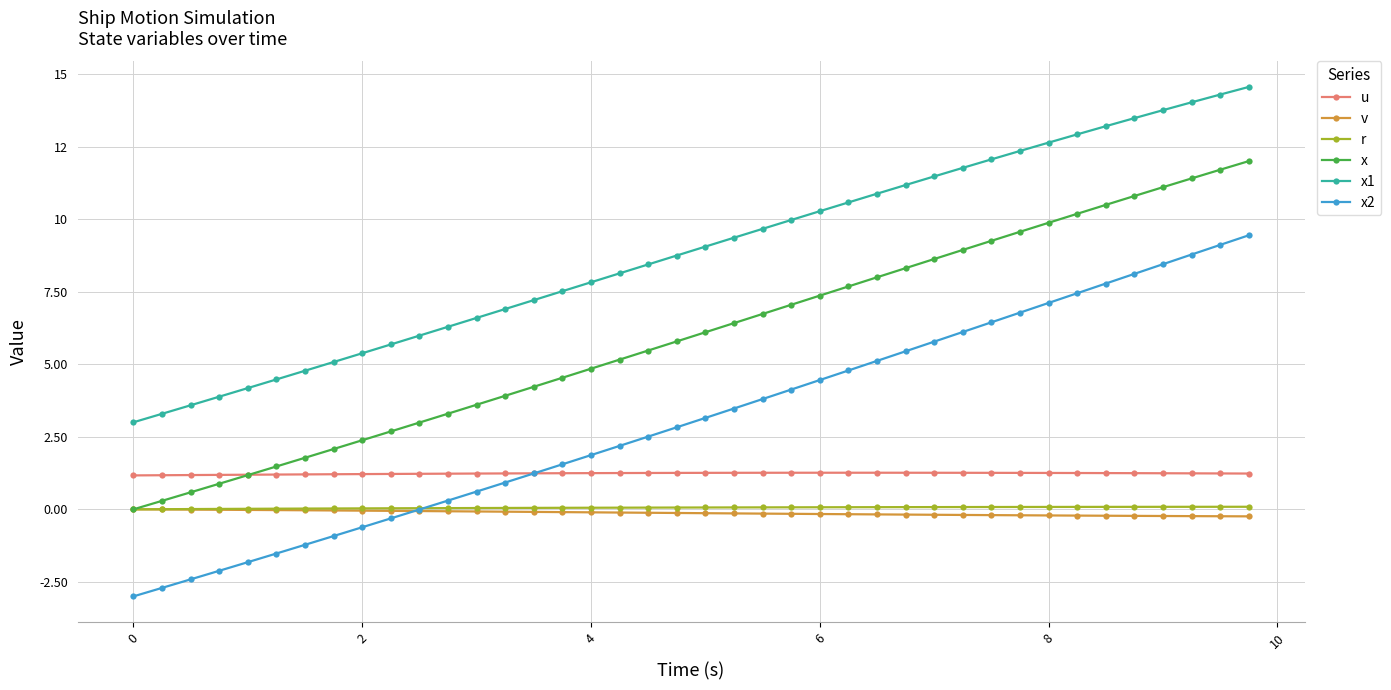

Reading left to right, what are all the values shown in this chart?

u: 1.2	1.2	1.2	1.2	1.2	1.2	1.2	1.2	1.2	1.2	1.2	1.2	1.2	1.2	1.2	1.2	1.2	1.3	1.3	1.3	1.3	1.3	1.3	1.3	1.3	1.3	1.3	1.3	1.3	1.3	1.3	1.3	1.3	1.3	1.2	1.2	1.2	1.2	1.2	1.2
v: 0.0	-0.0	-0.0	-0.0	-0.0	-0.0	-0.0	-0.0	-0.0	-0.1	-0.1	-0.1	-0.1	-0.1	-0.1	-0.1	-0.1	-0.1	-0.1	-0.1	-0.1	-0.1	-0.1	-0.2	-0.2	-0.2	-0.2	-0.2	-0.2	-0.2	-0.2	-0.2	-0.2	-0.2	-0.2	-0.2	-0.2	-0.2	-0.2	-0.2
r: 0.0	0.0	0.0	0.0	0.0	0.0	0.0	0.0	0.0	0.0	0.0	0.0	0.0	0.0	0.1	0.1	0.1	0.1	0.1	0.1	0.1	0.1	0.1	0.1	0.1	0.1	0.1	0.1	0.1	0.1	0.1	0.1	0.1	0.1	0.1	0.1	0.1	0.1	0.1	0.1
x: 0.0	0.3	0.6	0.9	1.2	1.5	1.8	2.1	2.4	2.7	3.0	3.3	3.6	3.9	4.2	4.5	4.8	5.2	5.5	5.8	6.1	6.4	6.7	7.0	7.4	7.7	8.0	8.3	8.6	8.9	9.3	9.6	9.9	10.2	10.5	10.8	11.1	11.4	11.7	12.0
x1: 3.0	3.3	3.6	3.9	4.2	4.5	4.8	5.1	5.4	5.7	6.0	6.3	6.6	6.9	7.2	7.5	7.8	8.1	8.4	8.7	9.1	9.4	9.7	10.0	10.3	10.6	10.9	11.2	11.5	11.8	12.1	12.4	12.6	12.9	13.2	13.5	13.8	14.0	14.3	14.6
x2: -3.0	-2.7	-2.4	-2.1	-1.8	-1.5	-1.2	-0.9	-0.6	-0.3	-0.0	0.3	0.6	0.9	1.2	1.6	1.9	2.2	2.5	2.8	3.2	3.5	3.8	4.1	4.5	4.8	5.1	5.4	5.8	6.1	6.4	6.8	7.1	7.4	7.8	8.1	8.4	8.8	9.1	9.4